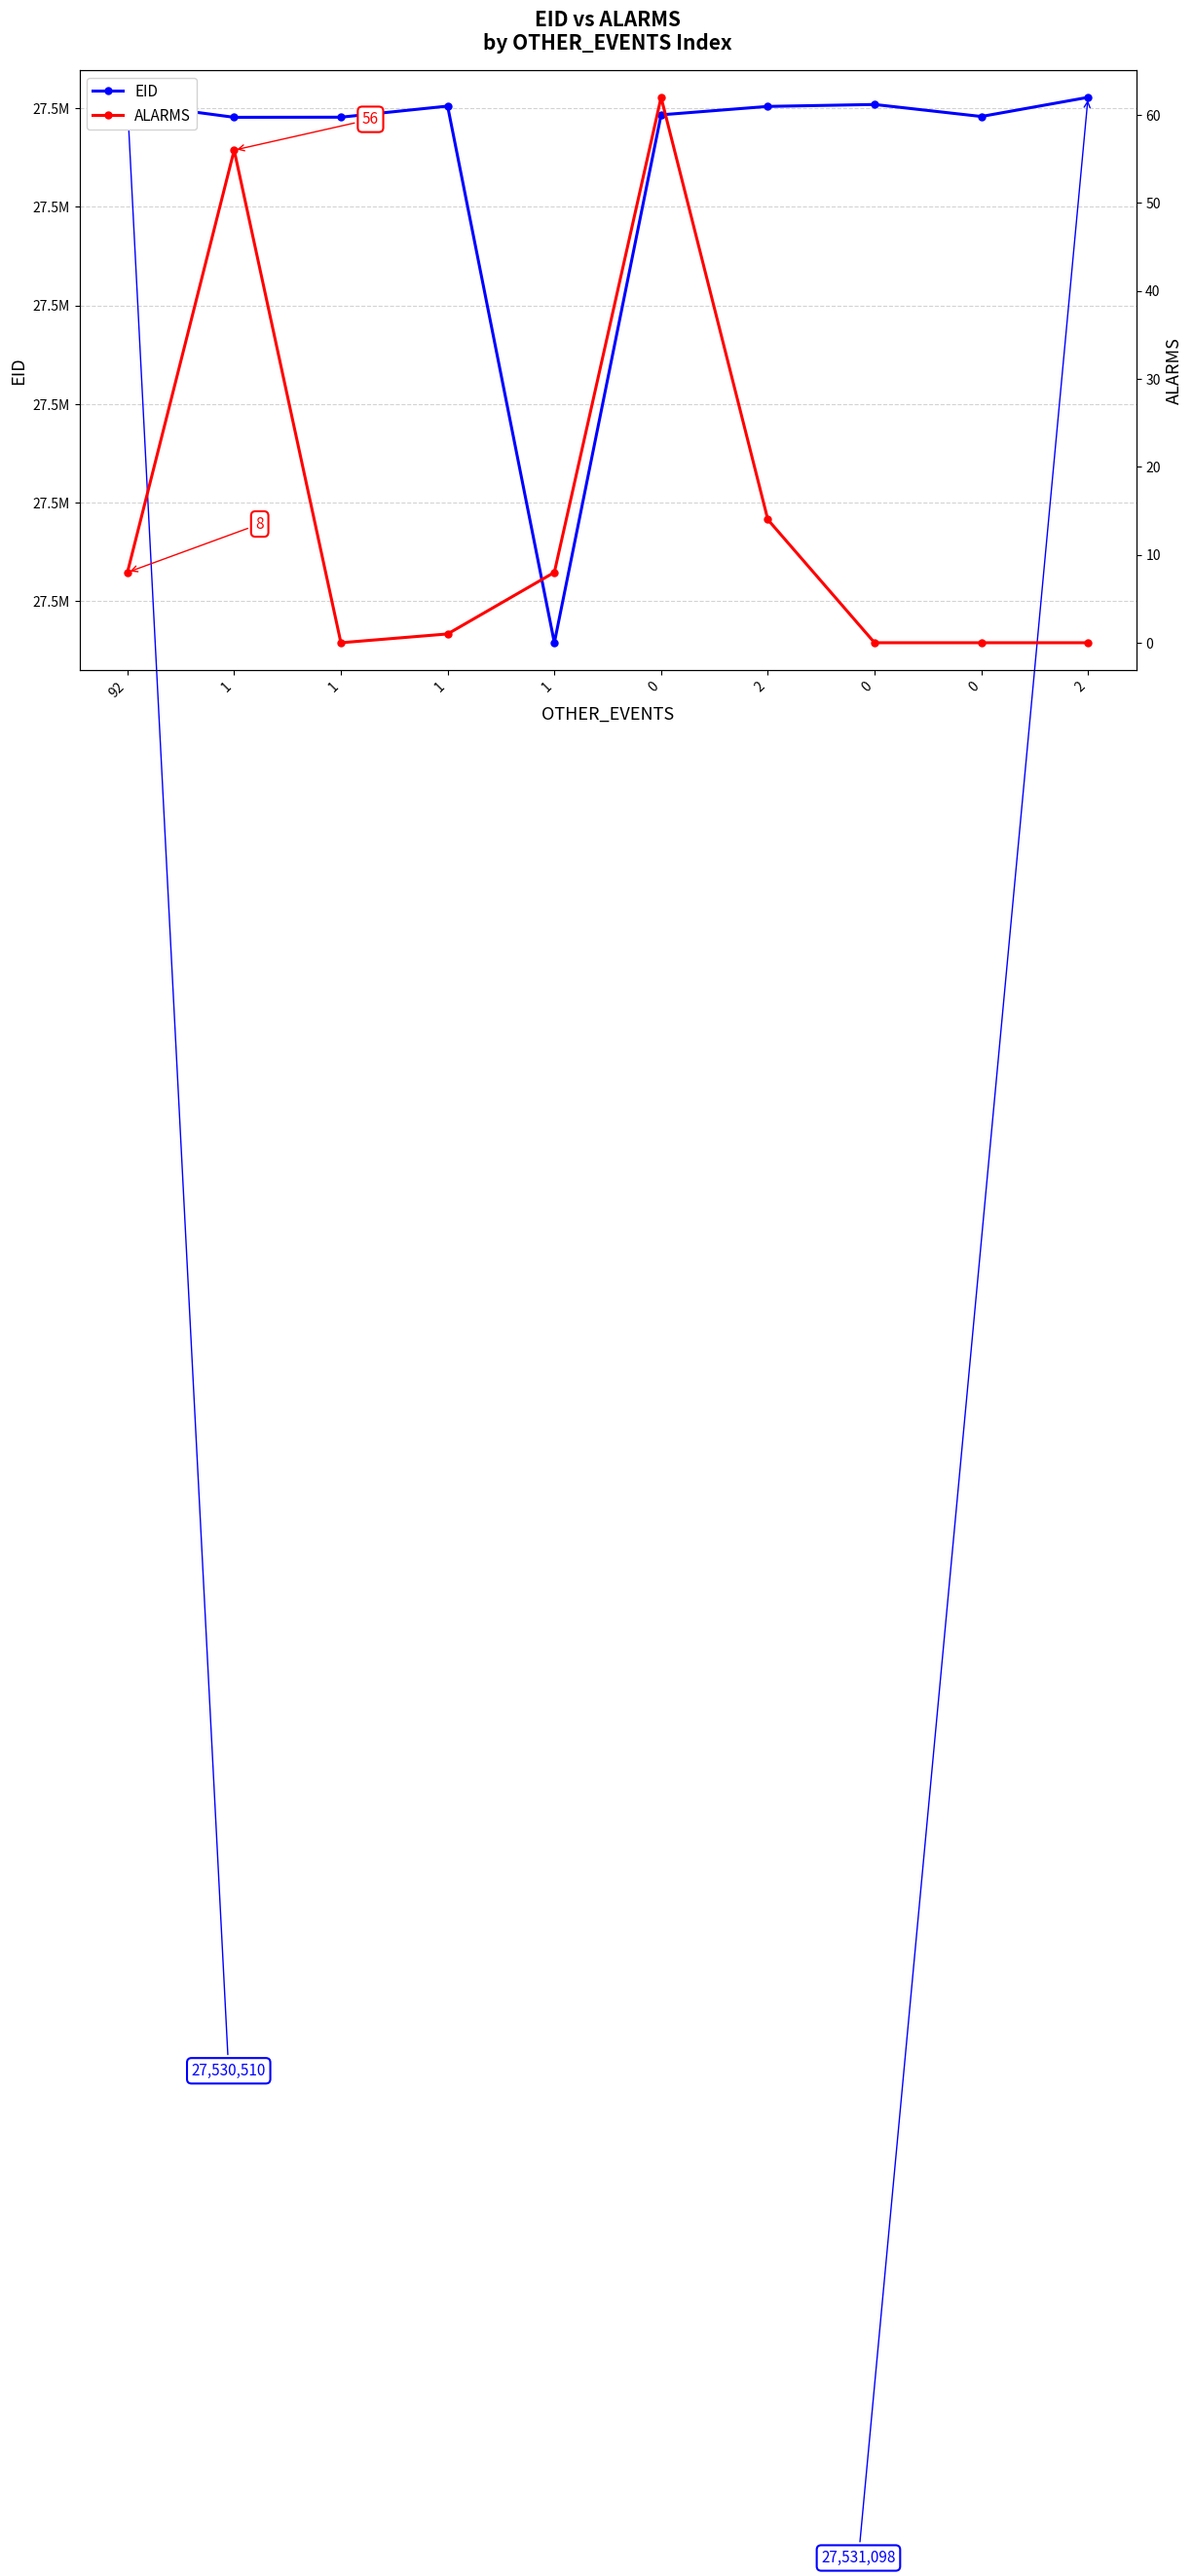

Reading left to right, list all the values displayed in this chart.

EID: 92=27530510	1=27529073	1=27529085	1=27530208	1=27475785	0=27529325	2=27530177	0=27530374	0=27529157	2=27531098
ALARMS: 92=8	1=56	1=0	1=1	1=8	0=62	2=14	0=0	0=0	2=0